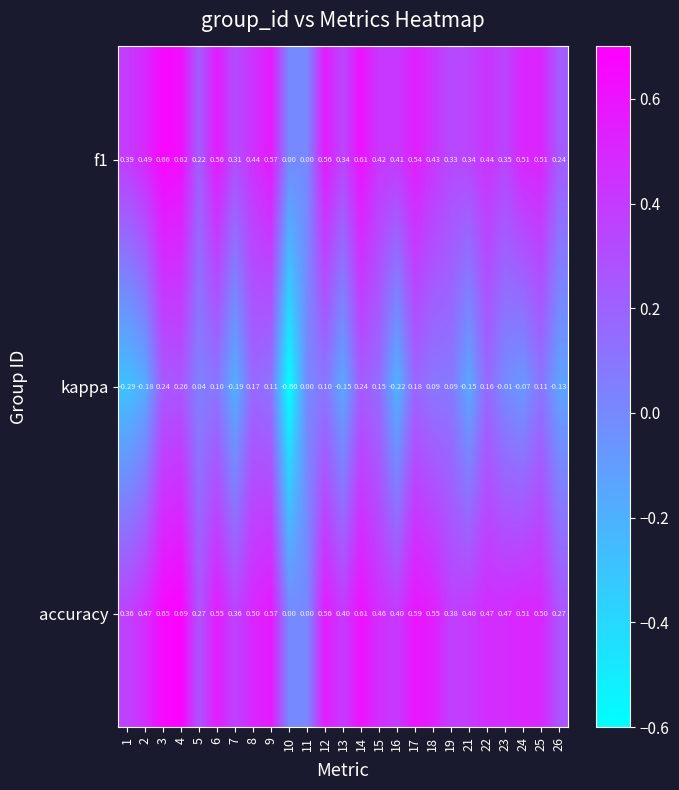

Is the value of accuracy at 3 greater than the value of kappa at 17?

Yes